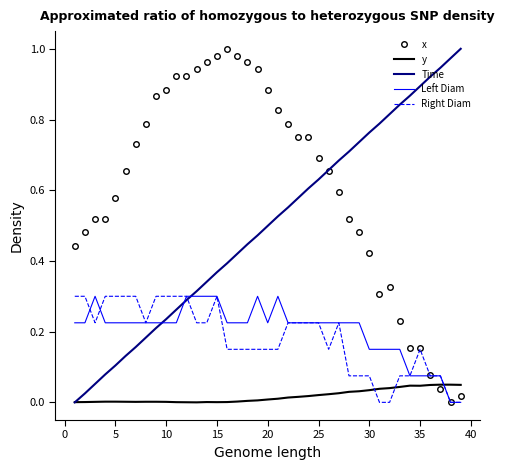

Which series has the largest total across all categories?

x